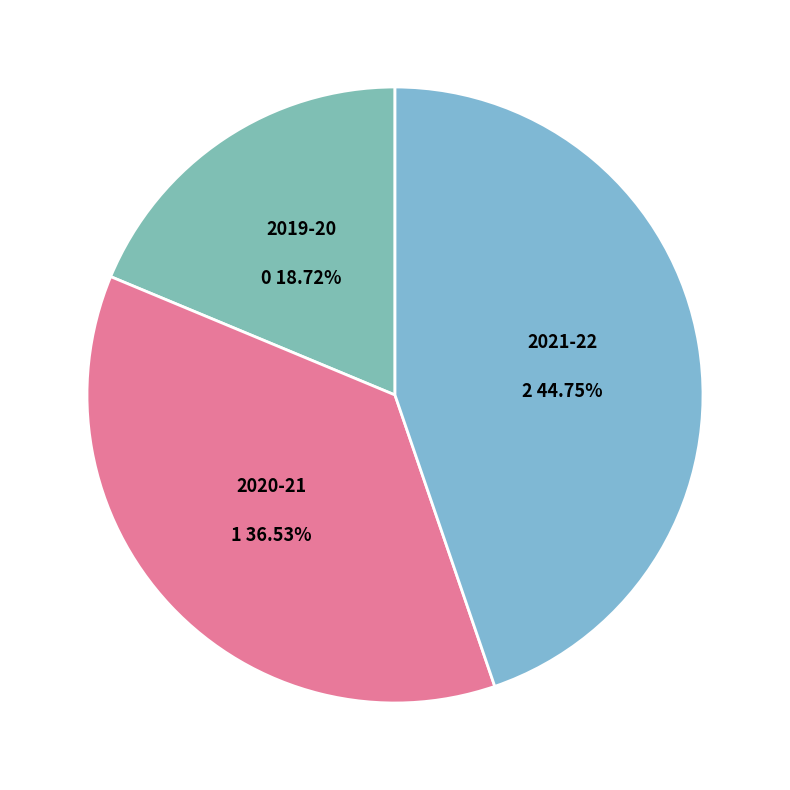

Which category has the smallest portion of the pie?

2019-20